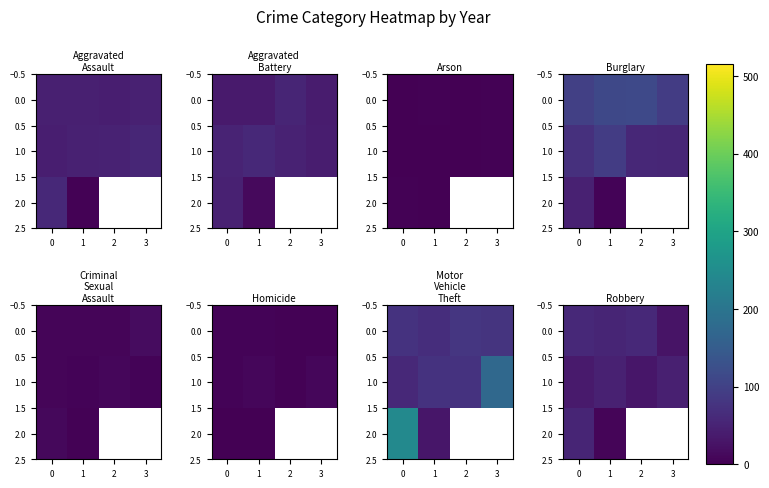

List the series in order of their peak value, highest first.

0.0, 2.0, 1.0